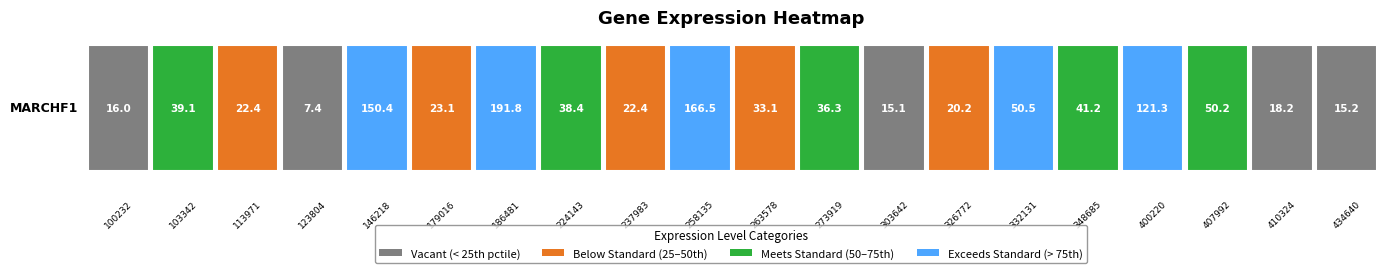

What is the maximum value shown in the chart?

191.8